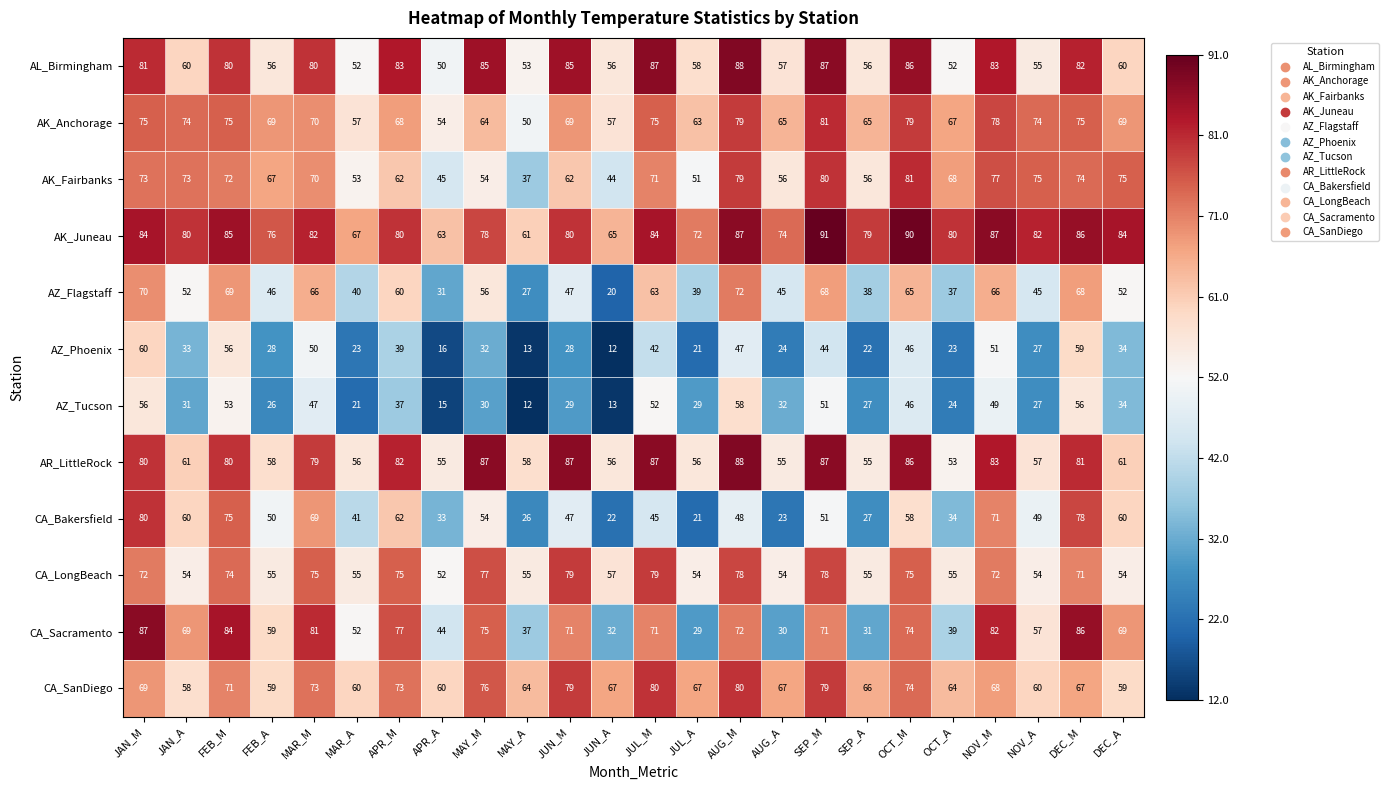

How many data points does each series have?

24